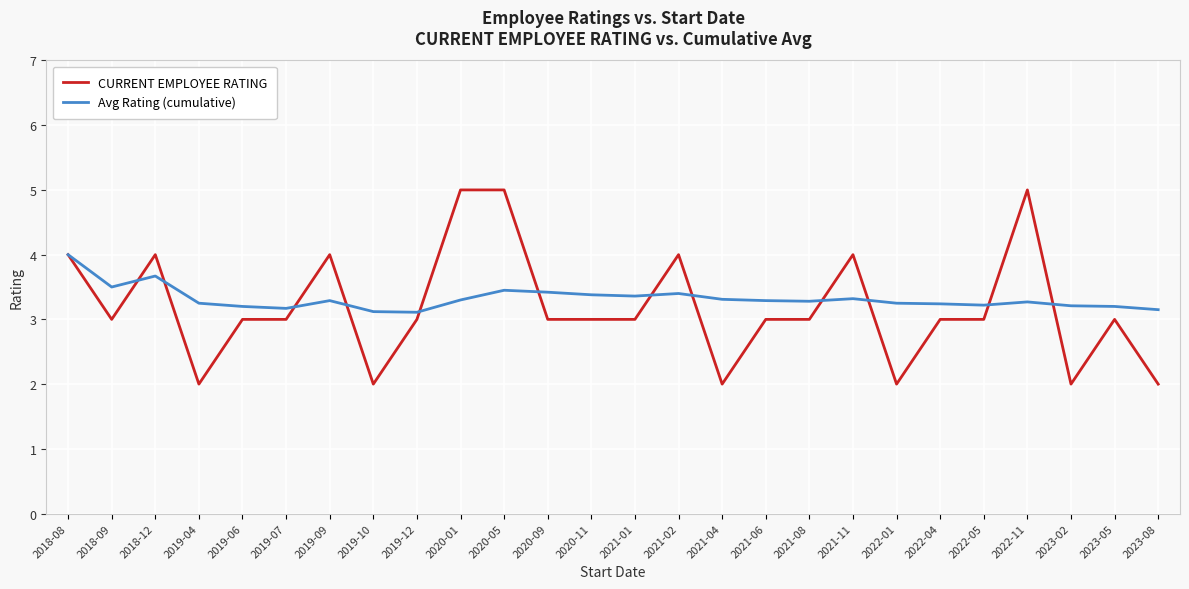

What is the greatest value displayed?

5.0